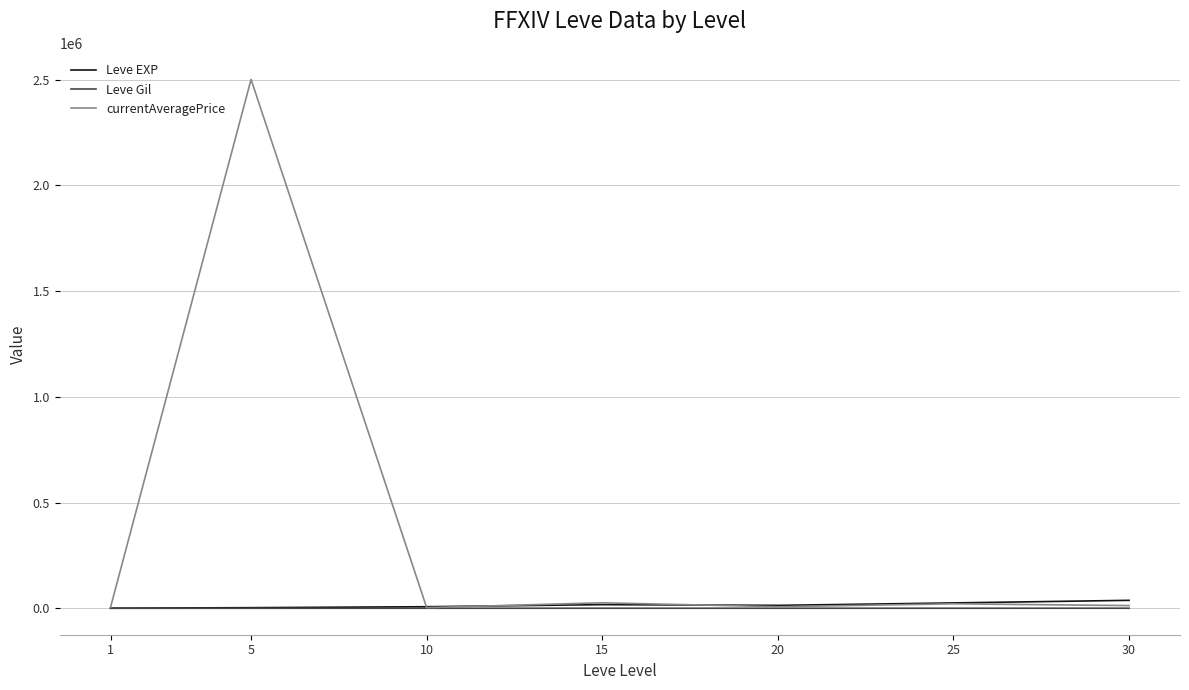

How many lines are shown in the chart?

3